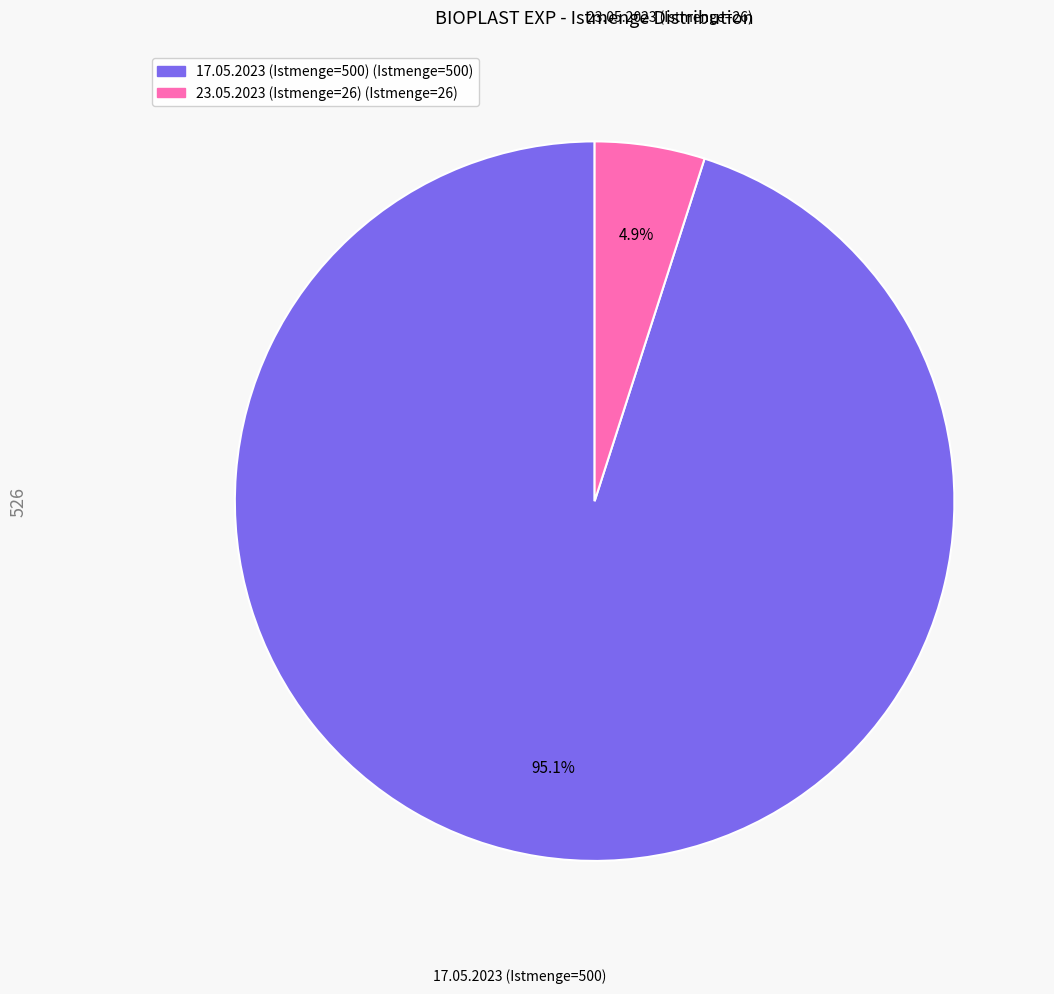

The 23.05.2023 (Istmenge=26) slice represents 5% of the pie. True or false?

True